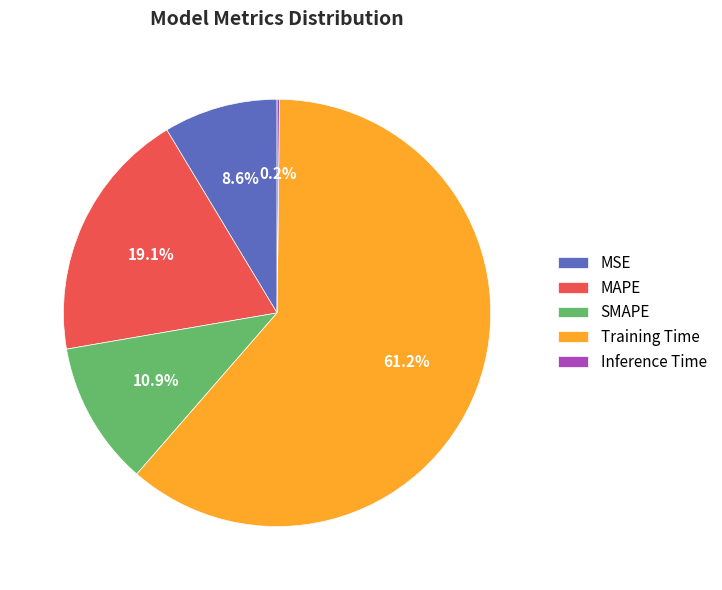

Which slice is the largest?

Training Time